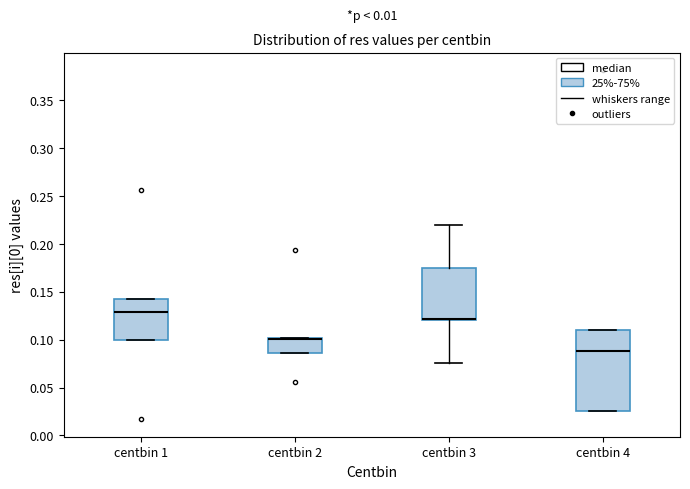

Reading left to right, read every box against the y-axis: the position of its median line, the range the box covers, and the ends of its whiskers. The values are not printed on the chart, so give them approximately, as read against the axis.

centbin 1: median 0.130, box 0.100 to 0.145, whiskers 0.100 to 0.145
centbin 2: median 0.100 (drawn on the box's upper edge), box 0.085 to 0.100, whiskers 0.085 to 0.100
centbin 3: median 0.120 (drawn on the box's lower edge), box 0.120 to 0.175, whiskers 0.075 to 0.220
centbin 4: median 0.090, box 0.025 to 0.110, whiskers 0.025 to 0.110